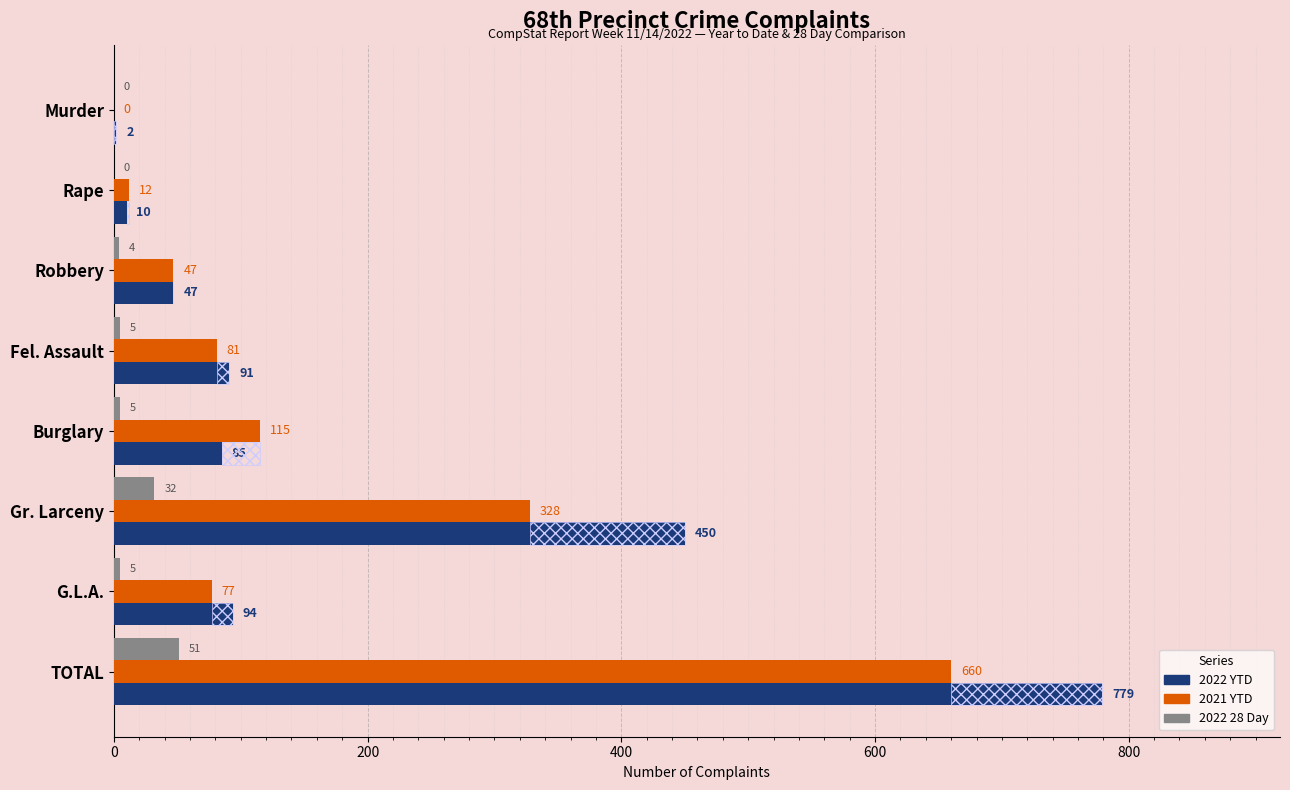

Which series has the largest total across all categories?

2022 YTD